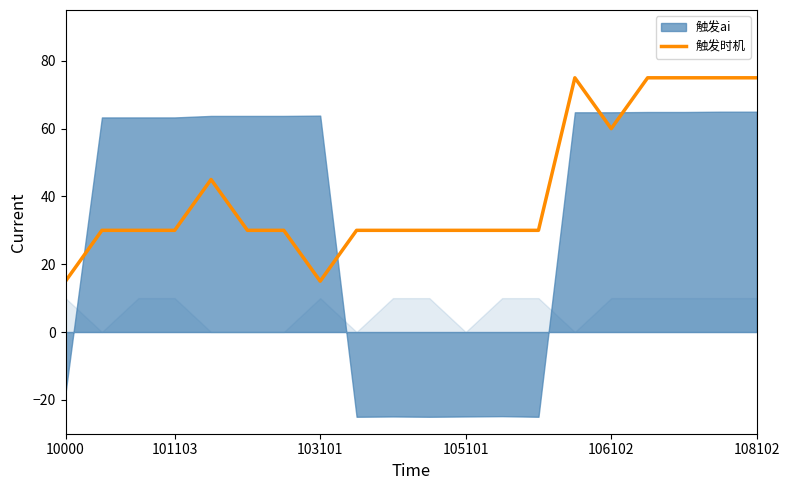

What is the maximum value for 触发时机?

75